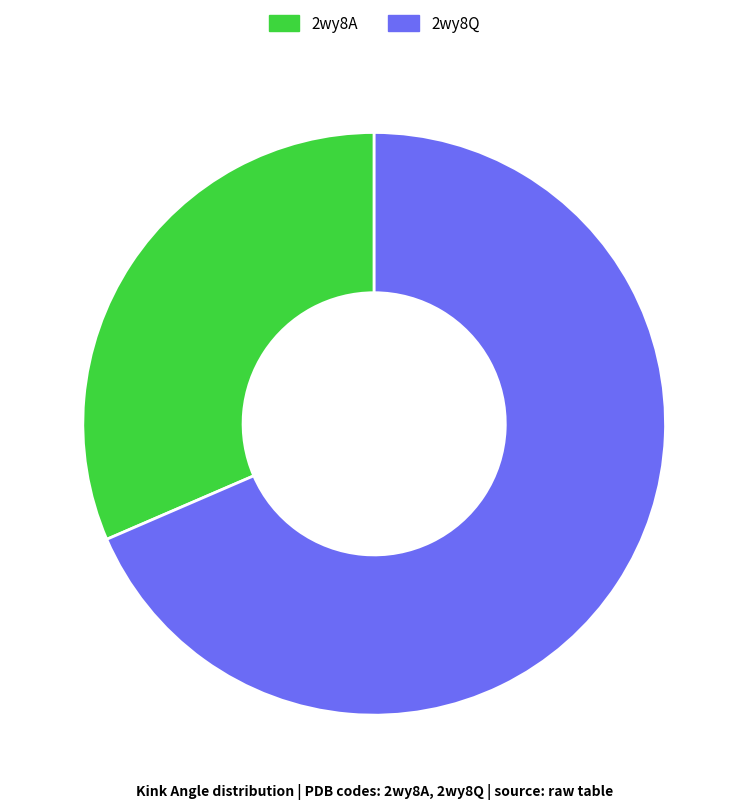

Do 2wy8A and 2wy8Q together represent more than half of the pie?

Yes